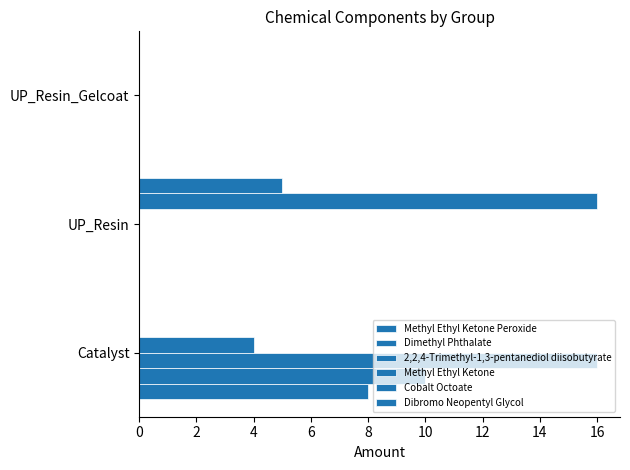

Reading right to left, extract all data points from this chart.

Methyl Ethyl Ketone Peroxide: 4=0	2=0	0=8
Dimethyl Phthalate: 4=0	2=0	0=10
2,2,4-Trimethyl-1,3-pentanediol diisobutyrate: 4=0	2=0	0=16
Methyl Ethyl Ketone: 4=0	2=0	0=4
Cobalt Octoate: 4=0	2=16	0=0
Dibromo Neopentyl Glycol: 4=0	2=5	0=0